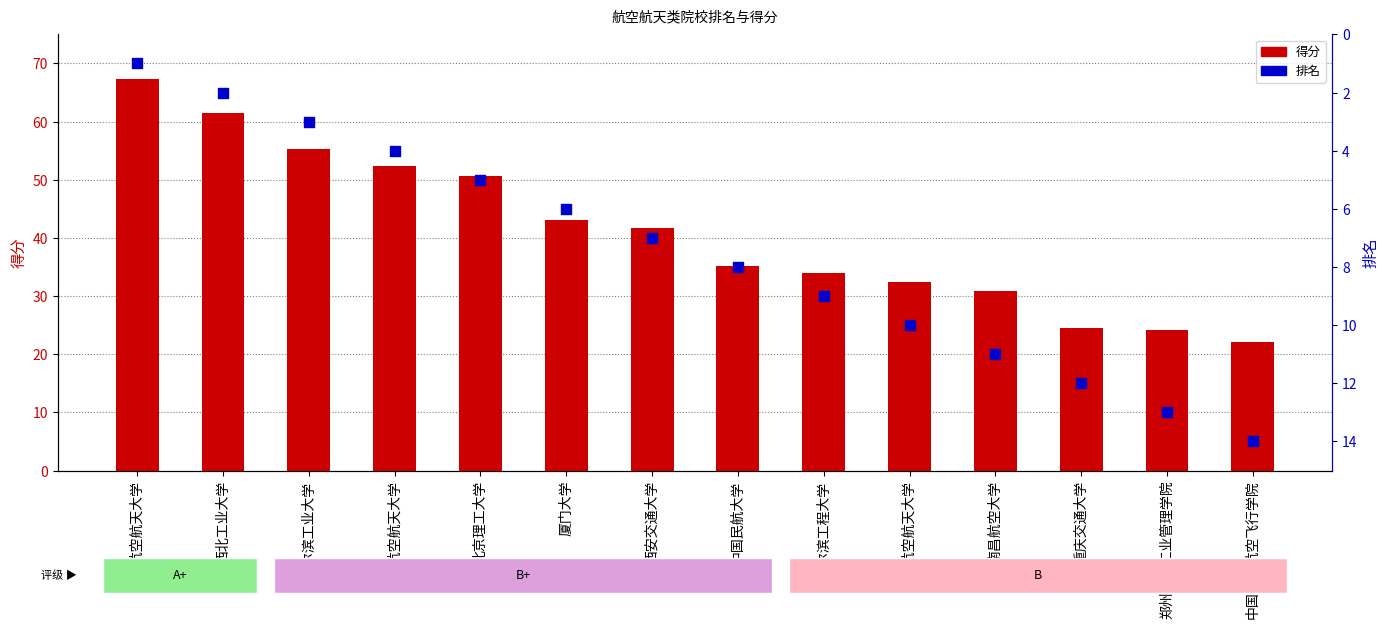

What are all the series names shown in the legend?

得分, 排名